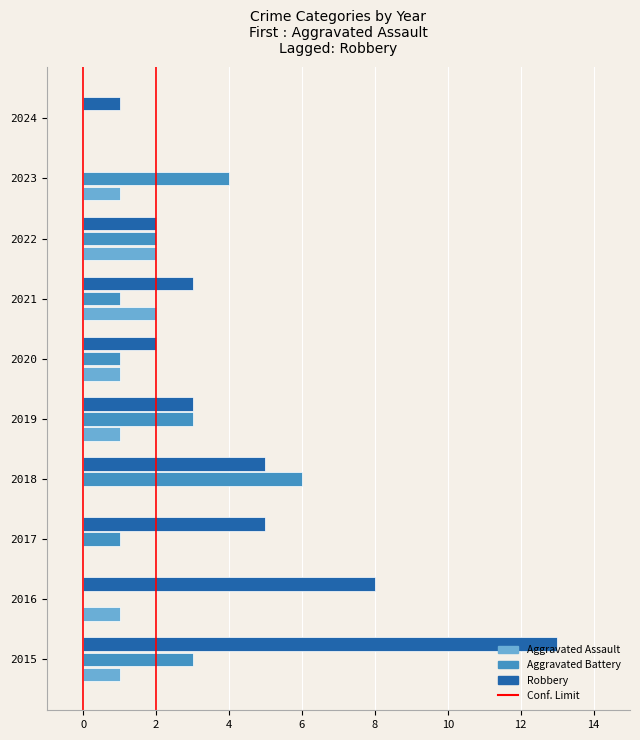

Between 2015 and 2021, which series saw the biggest shift?

Robbery